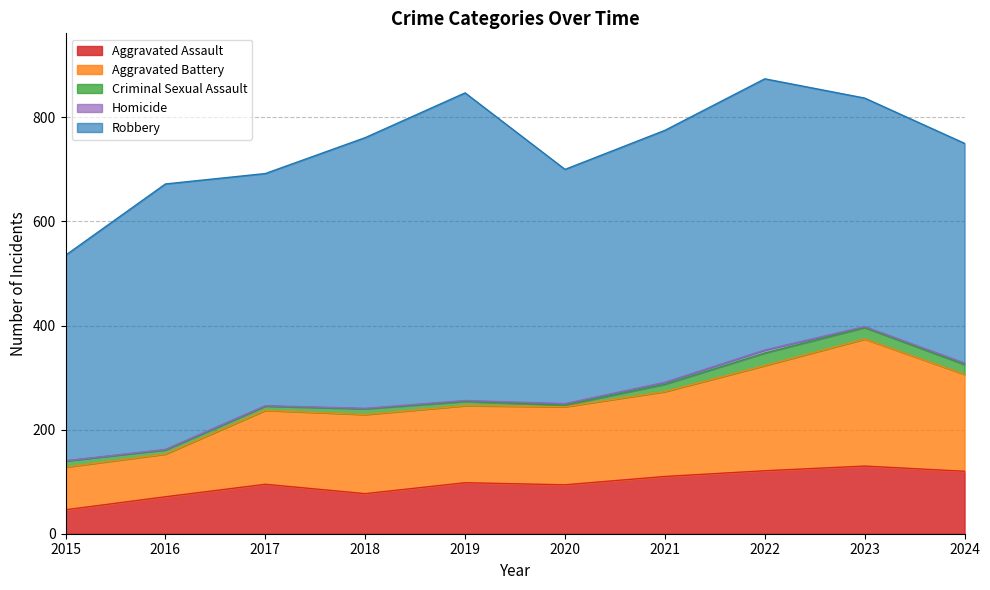

Where does the Aggravated Battery series first go above 152?

2021